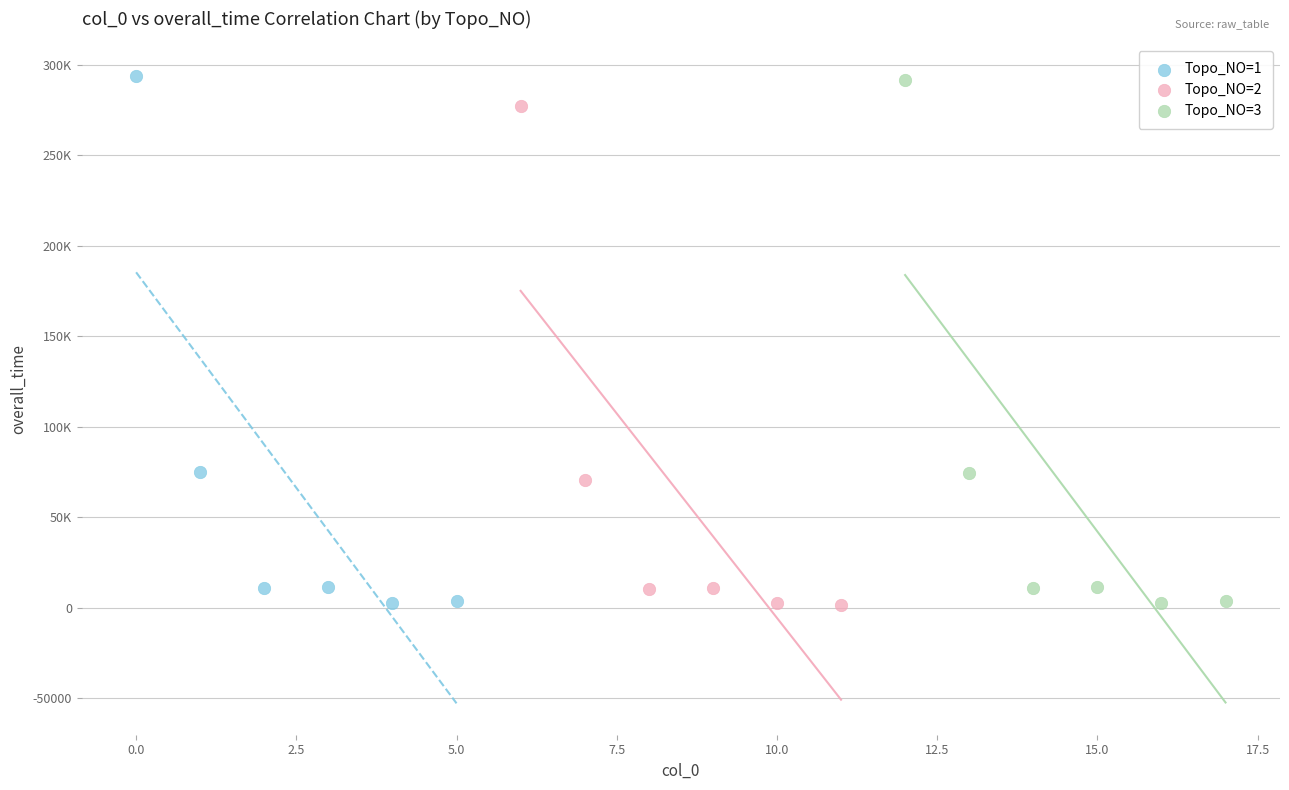

Which series has the largest Y range (max minus min)?

Topo_NO=1